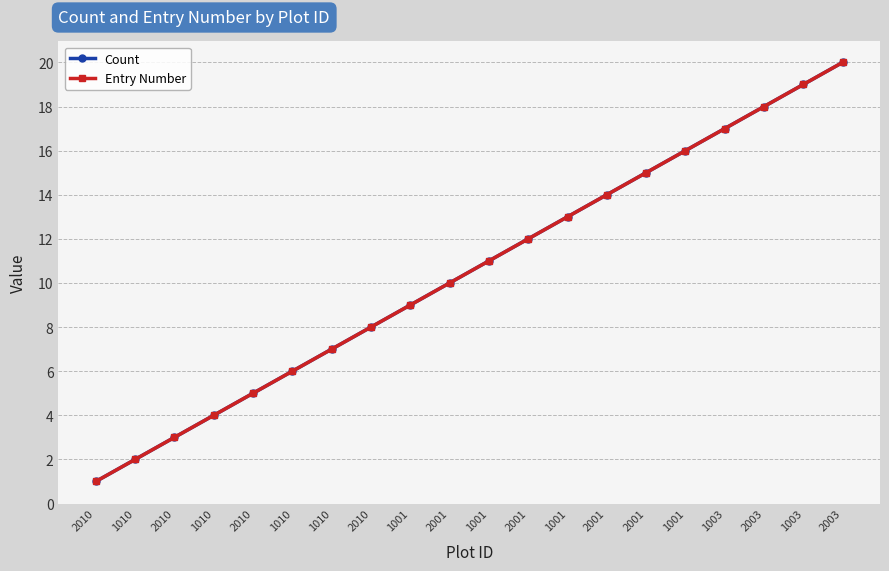

At which label does Count first exceed 11?

2001